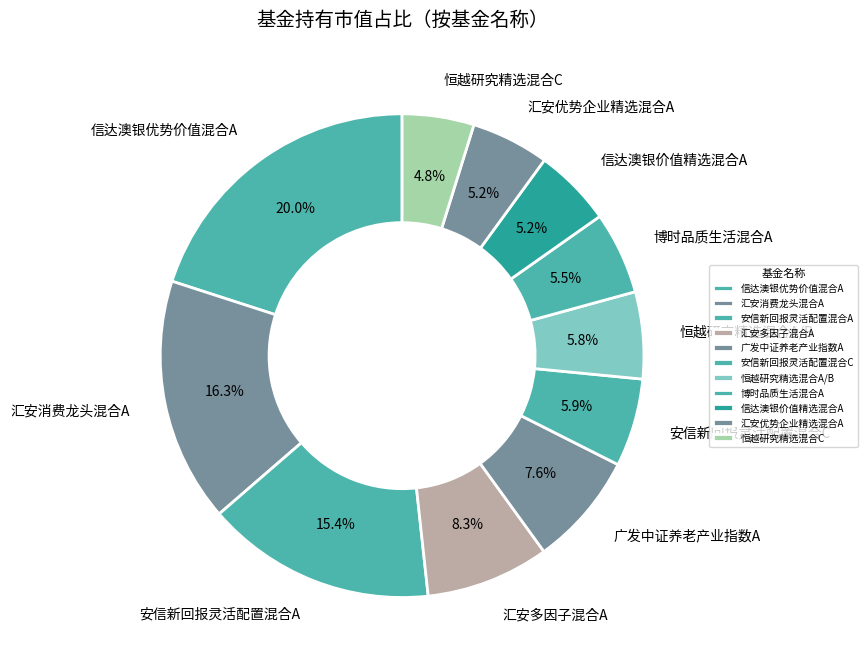

Is 广发中证养老产业指数A the majority of the pie?

No